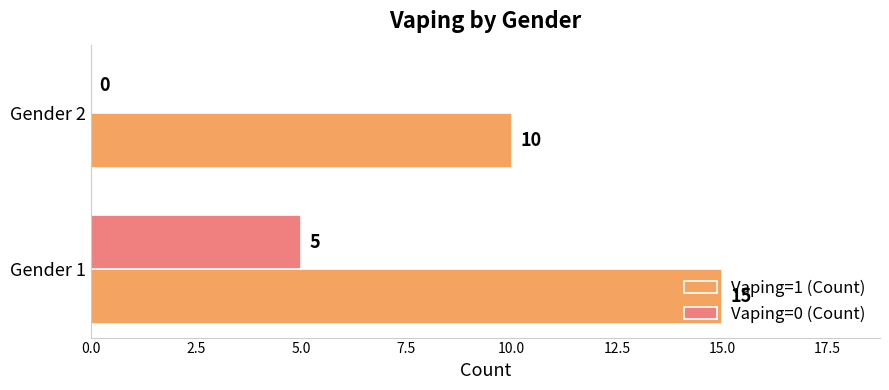

True or false: Vaping=0 (Count) has a value of 9 at Gender 1.

False